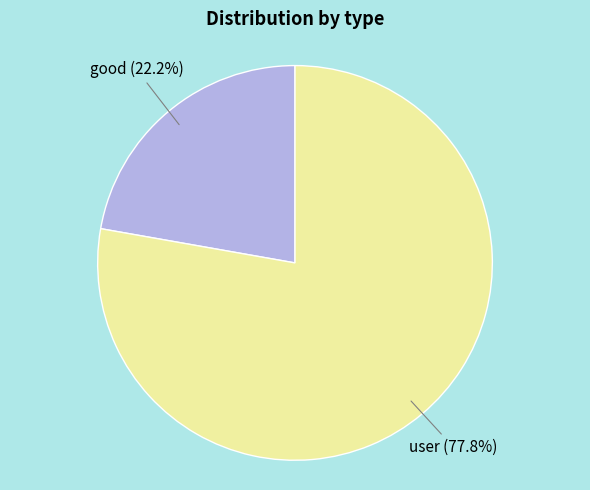

How many segments does this pie chart have?

2